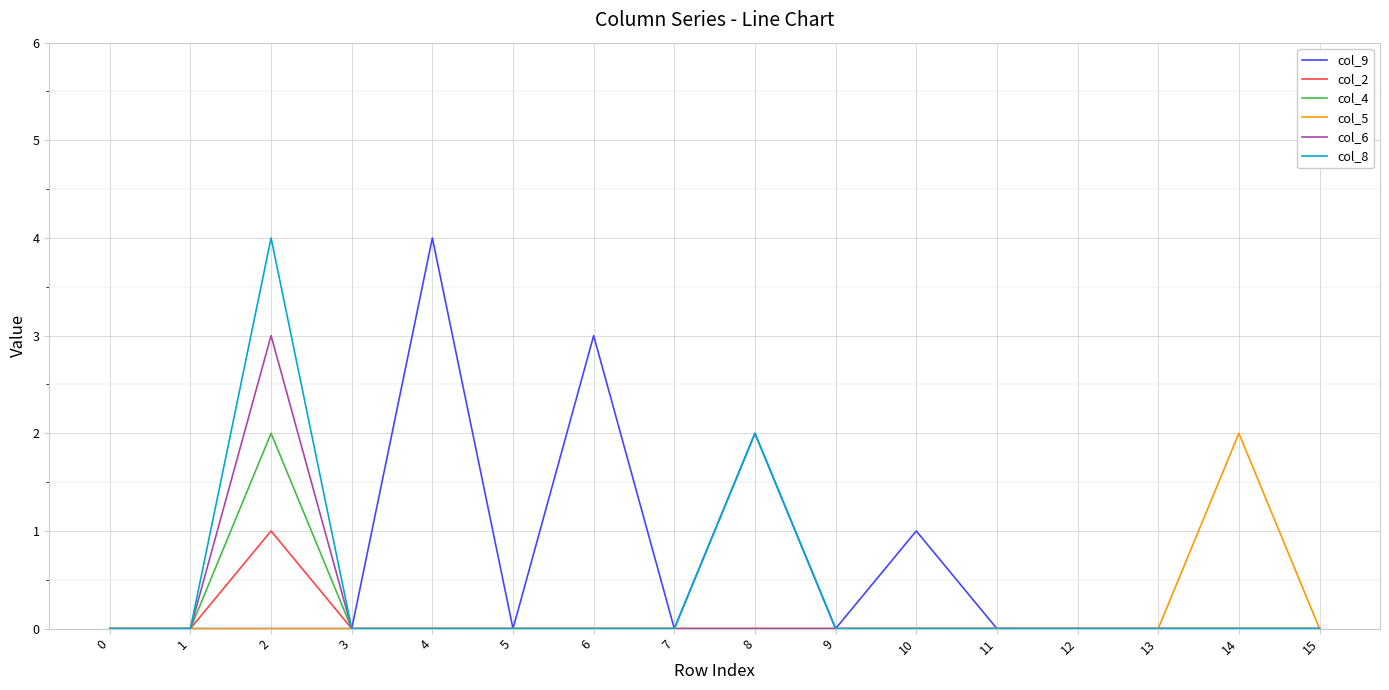

Which category has the highest value in the col_9 series?

4